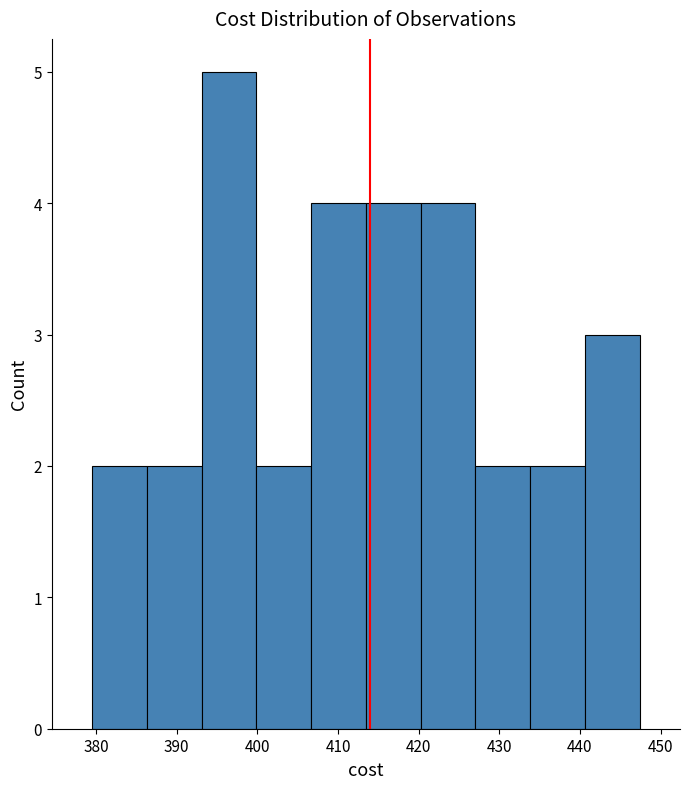

Reading left to right, transcribe this chart: for each bar, give the range it covers on the x-axis and its height. Neither the bar edges nor the heights are printed on the chart, so give them approximately, as read against the axes.

380 to 386: 2
386 to 393: 2
393 to 400: 5
400 to 407: 2
407 to 413: 4
413 to 420: 4
420 to 427: 4
427 to 434: 2
434 to 441: 2
441 to 447: 3